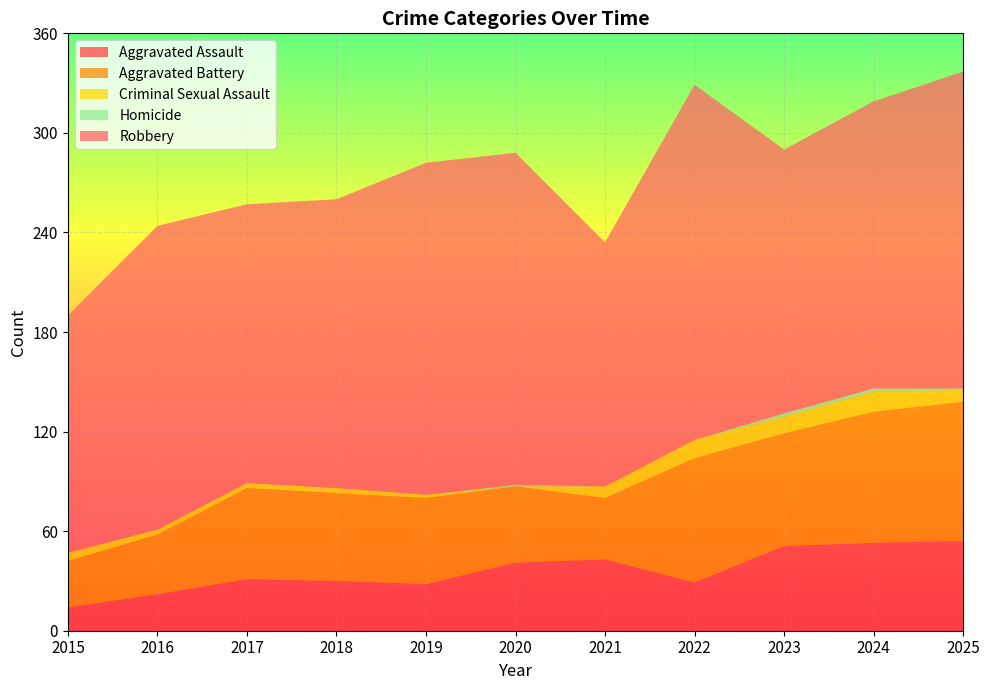

Reading left to right, list all the values displayed in this chart.

Aggravated Assault: 14	22	31	30	28	41	43	29	51	53	54
Aggravated Battery: 28	36	55	53	52	46	37	75	68	79	84
Criminal Sexual Assault: 5	3	3	3	2	0	7	11	10	12	7
Homicide: 0	0	0	0	0	1	0	0	2	2	1
Robbery: 143	183	168	174	200	200	147	214	159	173	191